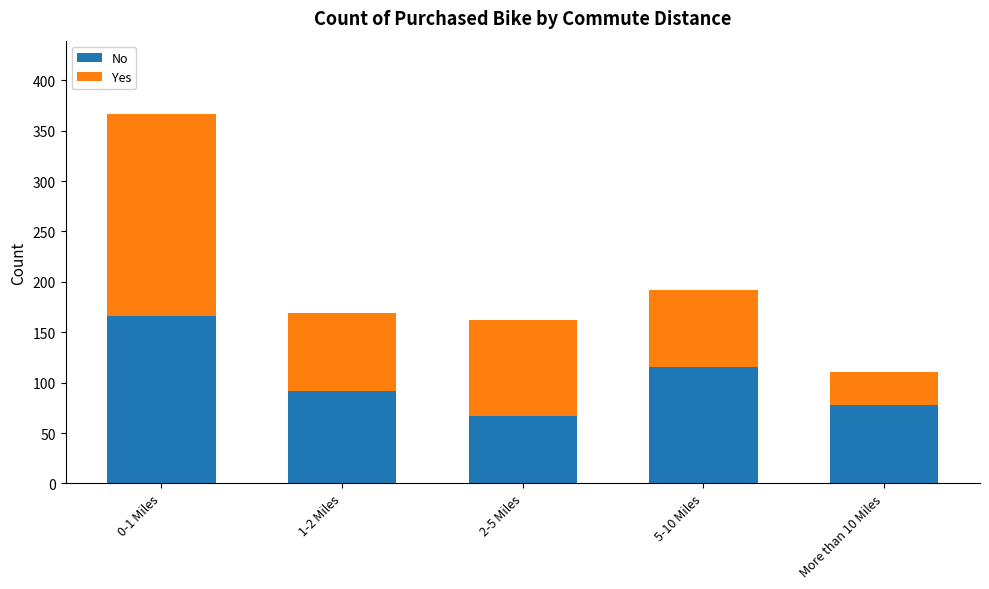

The No series shows 116 at 5-10 Miles. True or false?

True